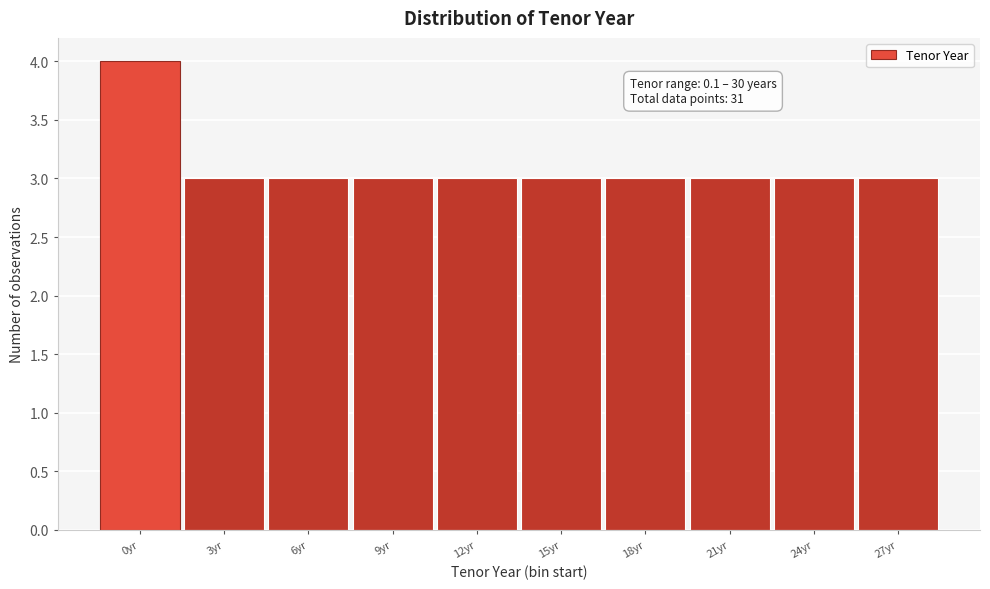

Reading left to right, list all the values displayed in this chart.

4	3	3	3	3	3	3	3	3	3